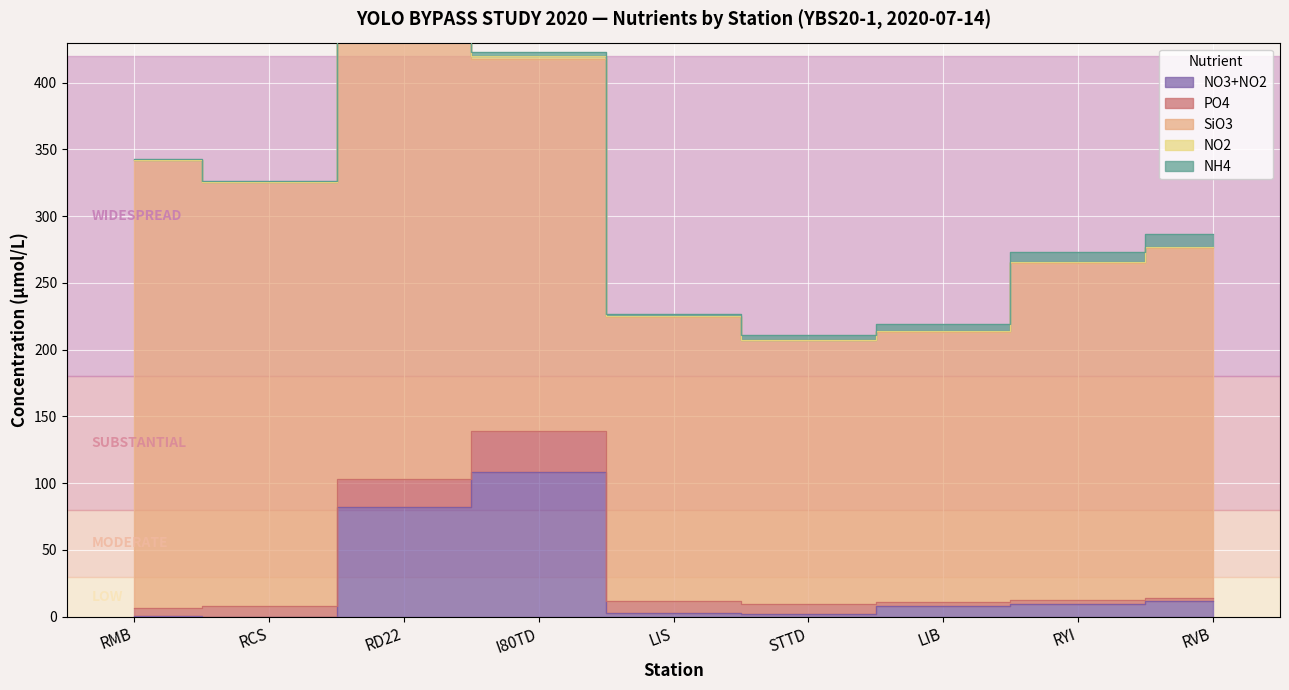

What is the difference between the maximum and minimum values in the NO3+NO2 series?

108.3